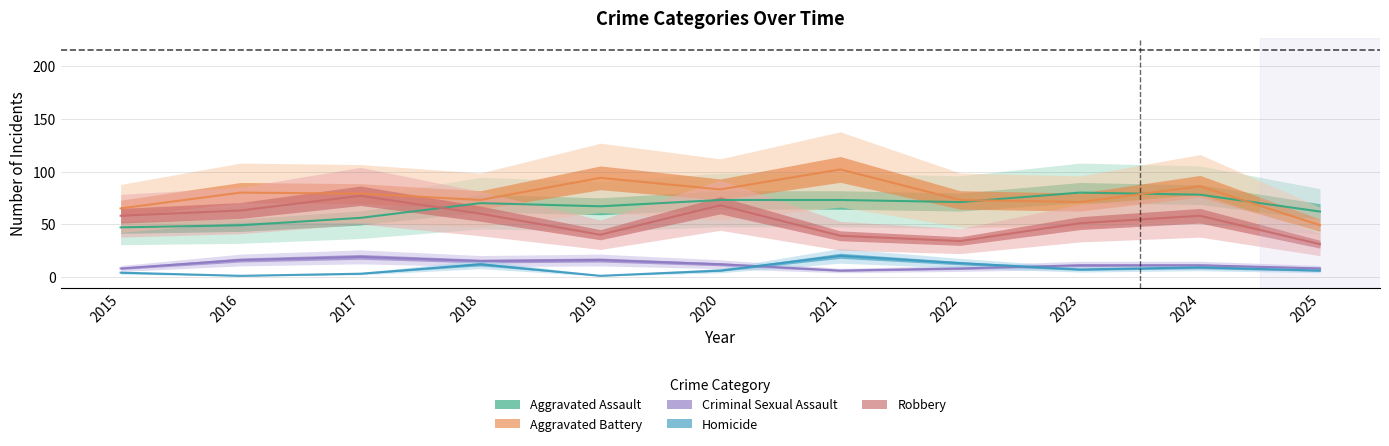

What is the value of the Aggravated Assault point at the 5th from the left?

67